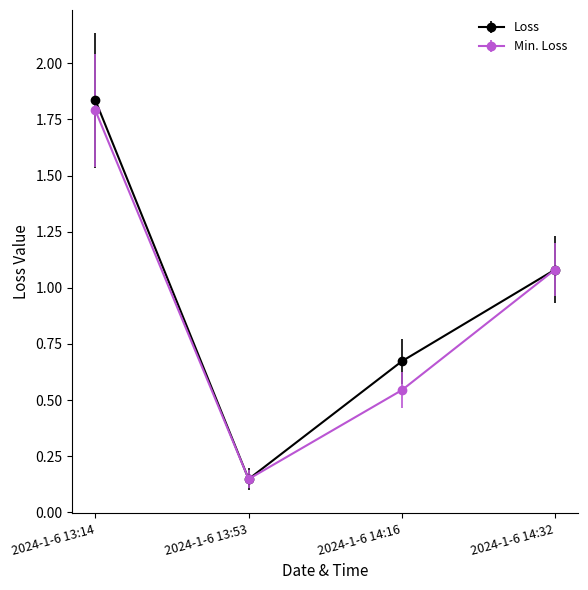

List the labels in order of Min. Loss value, largest first.

2024-1-6 13:14, 2024-1-6 14:32, 2024-1-6 14:16, 2024-1-6 13:53